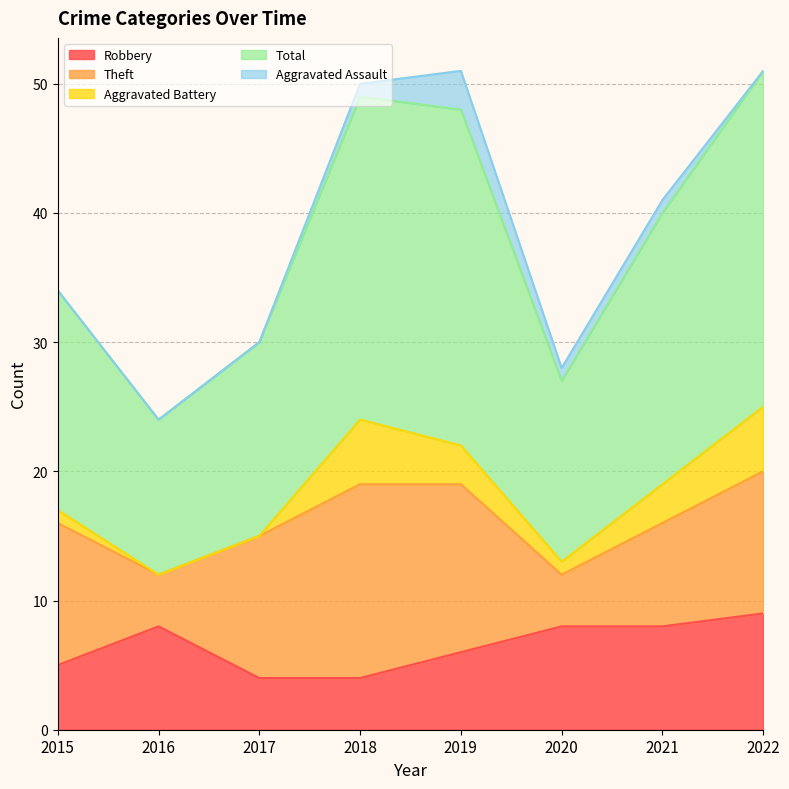

True or false: Aggravated Assault and Theft intersect in this chart.

False